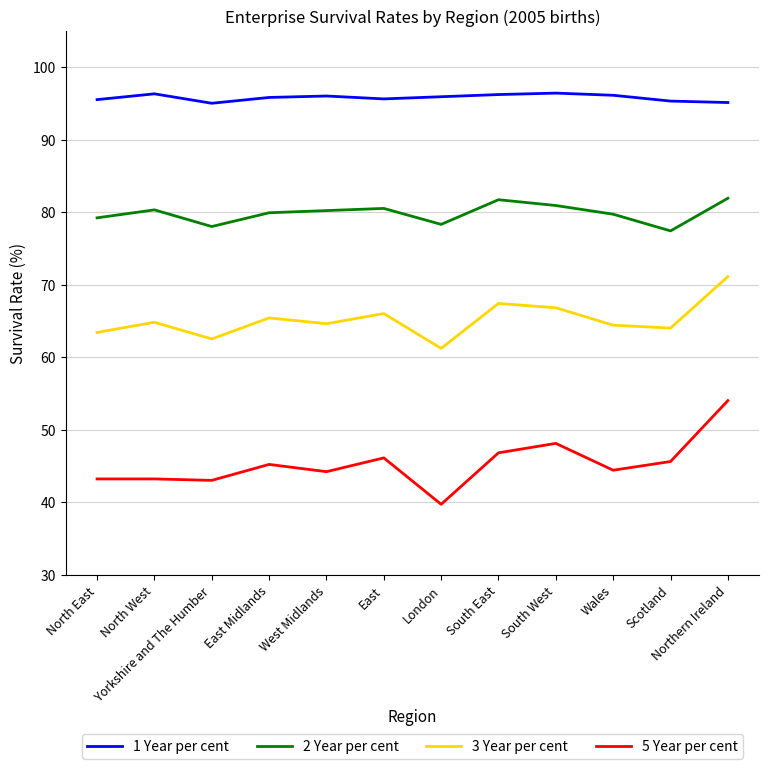

Rank the series by their maximum value, from highest to lowest.

1 Year per cent, 2 Year per cent, 3 Year per cent, 5 Year per cent